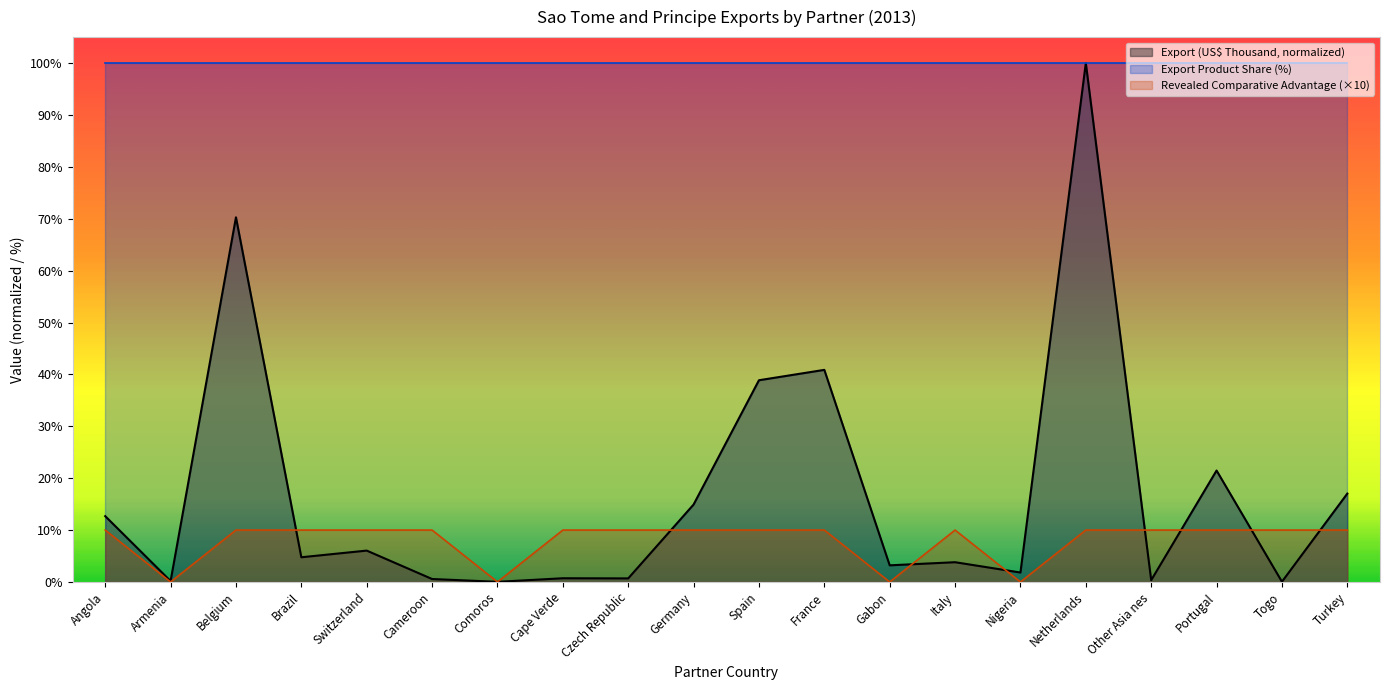

True or false: Export (US$ Thousand) and Revealed Comparative Advantage cross at least once.

True